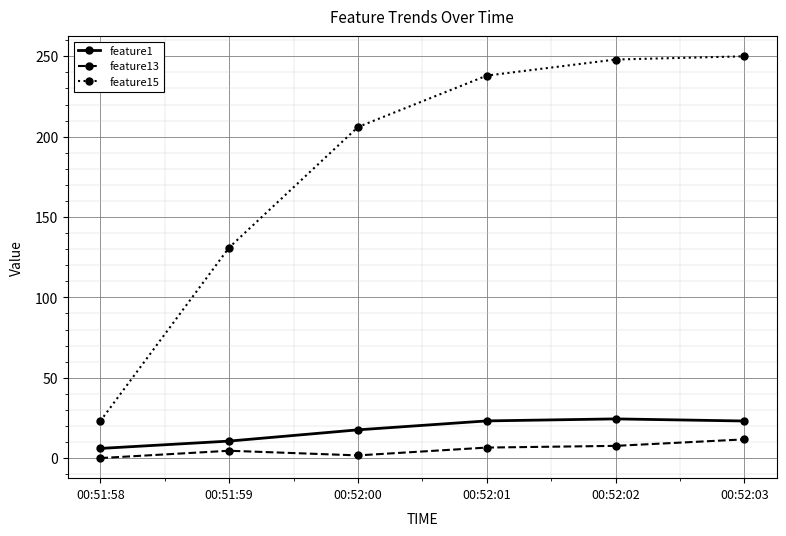

The value of feature15 at 00:52:01 is 48.5. True or false?

False